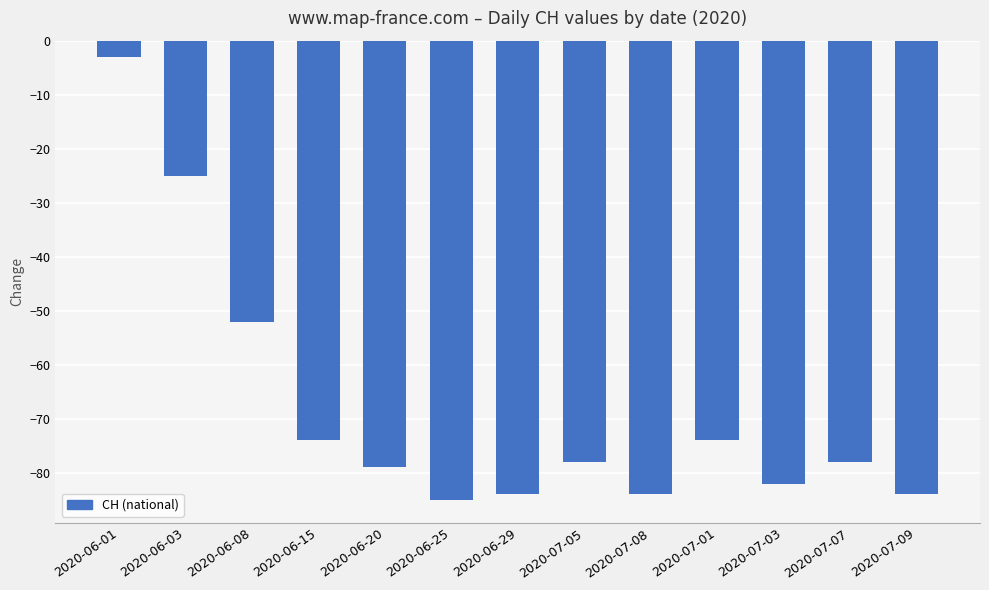

Between 2020-06-25 and 2020-07-01, which is larger?

2020-07-01